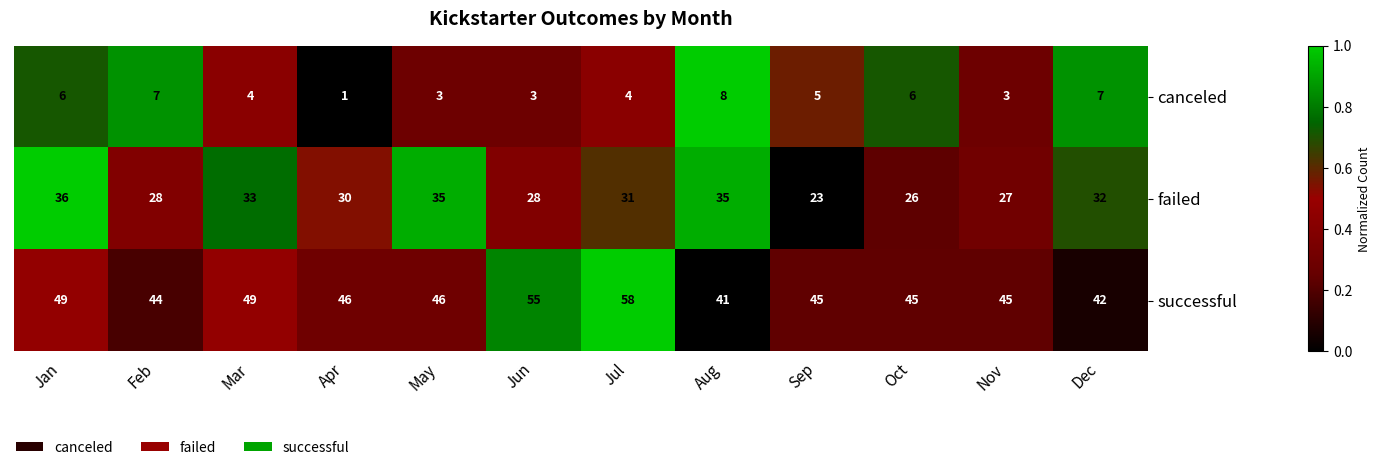

Rank the series at Sep from lowest to highest value.

canceled, failed, successful